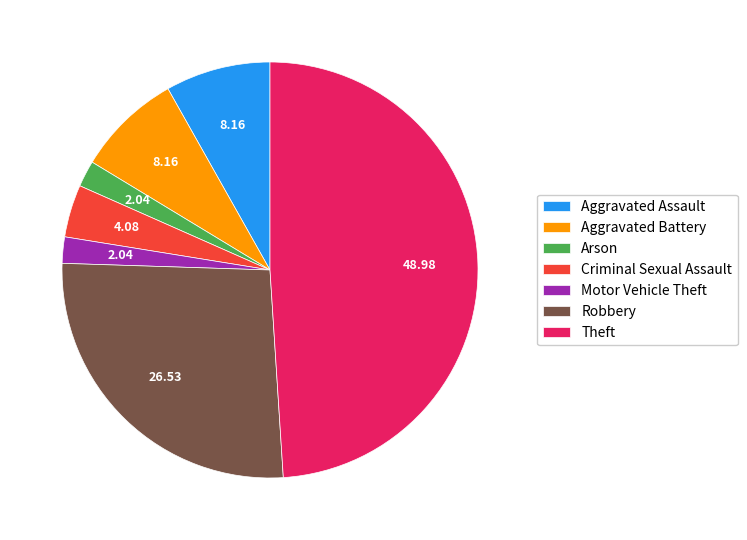

Count the number of slices in the pie.

7